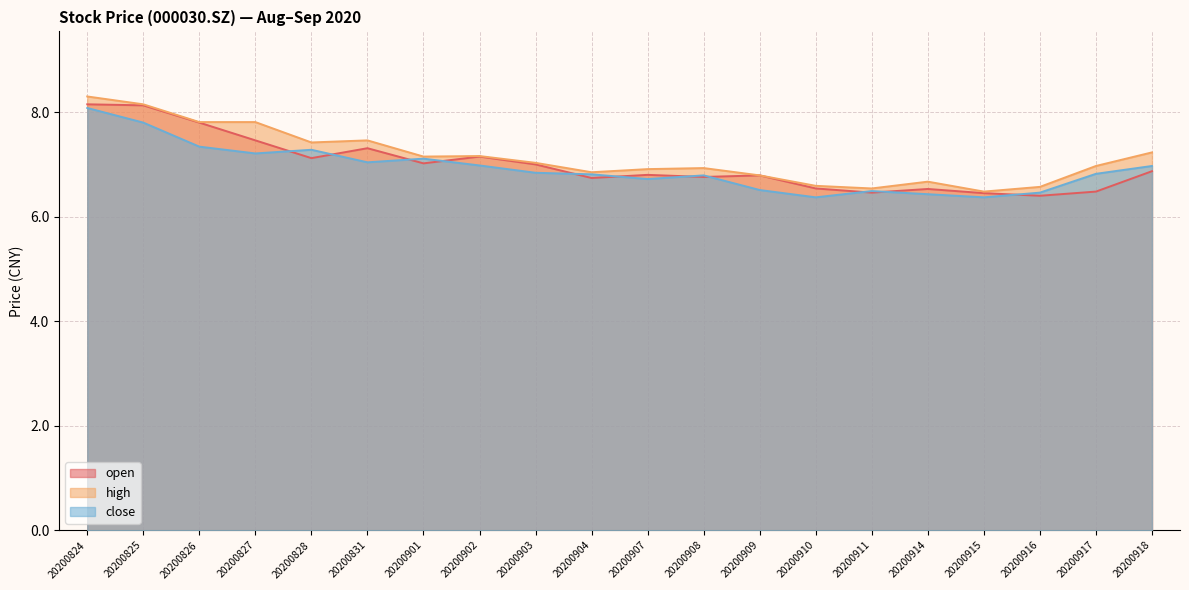

What are all the series names shown in the legend?

open, high, close